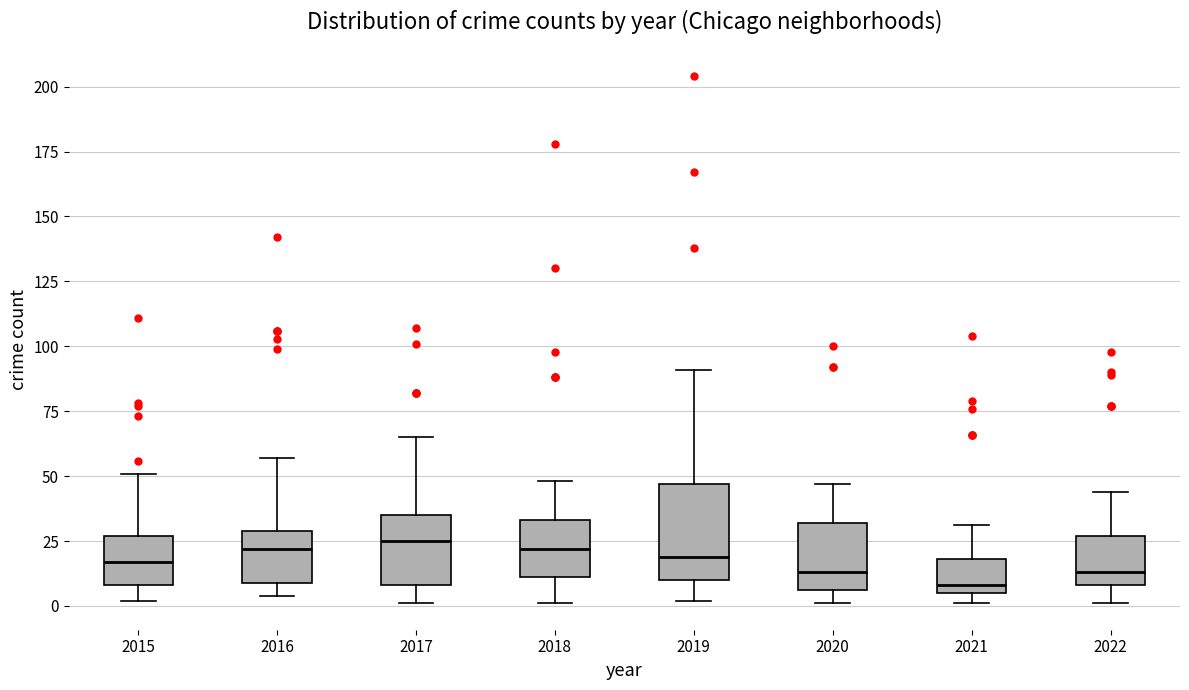

Where is the lower edge of the box at x = 2020 on the y-axis? The values are not printed on the chart, so give them approximately, as read against the axis.

5